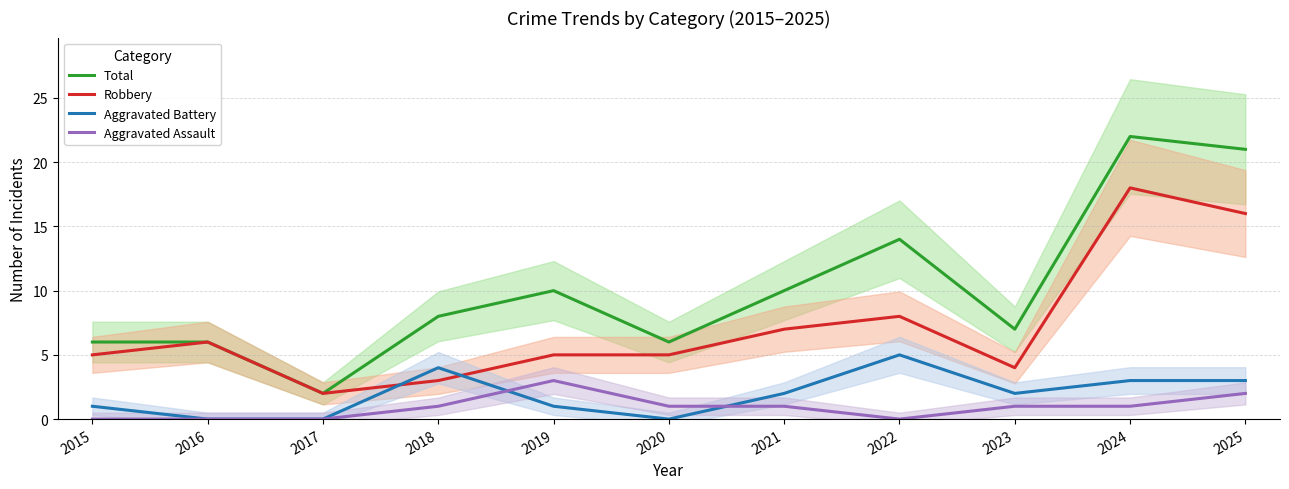

What is the difference between the highest and lowest values at 2018?

7